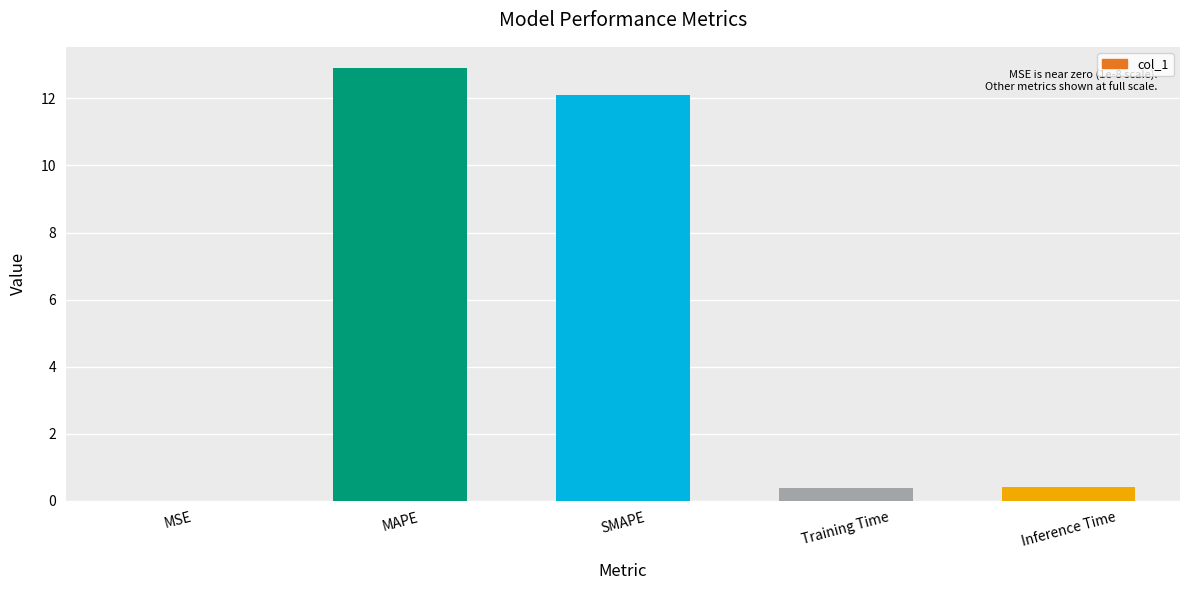

Read the value at Inference Time.

0.4